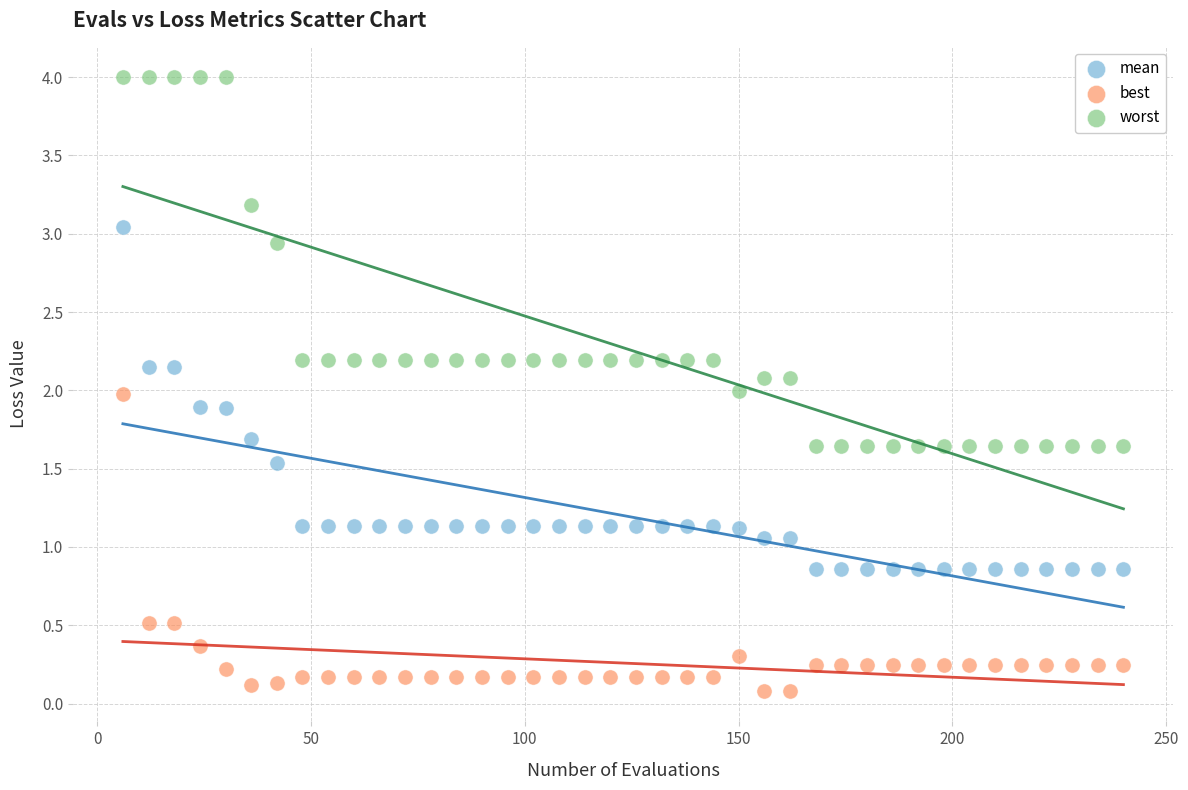

Which series reaches the minimum Y coordinate?

best